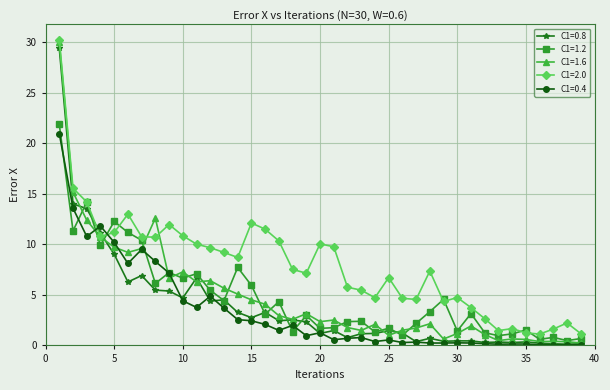

True or false: C1=0.4 and C1=2.0 intersect in this chart.

True